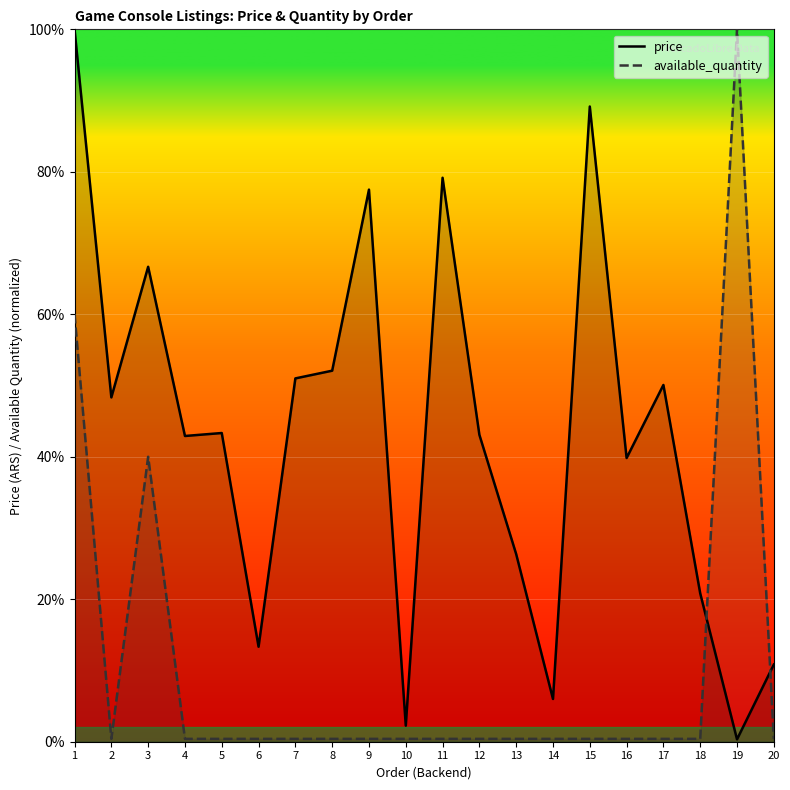

What is the value of the price point at the 16th from the left?

39.8